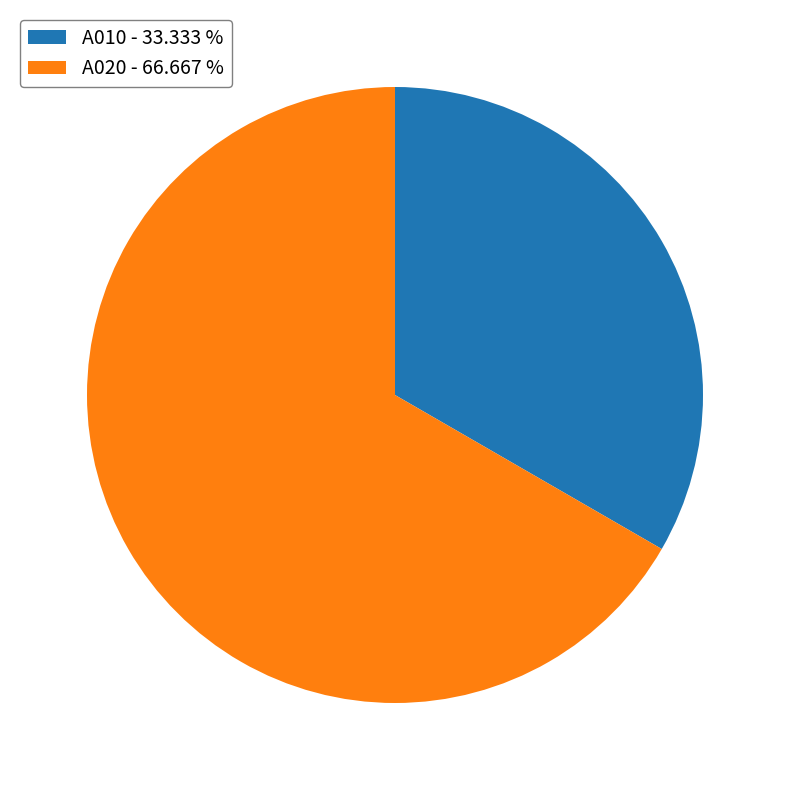

Is the sum of A020 - 66.667 % and A010 - 33.333 % greater than half?

Yes